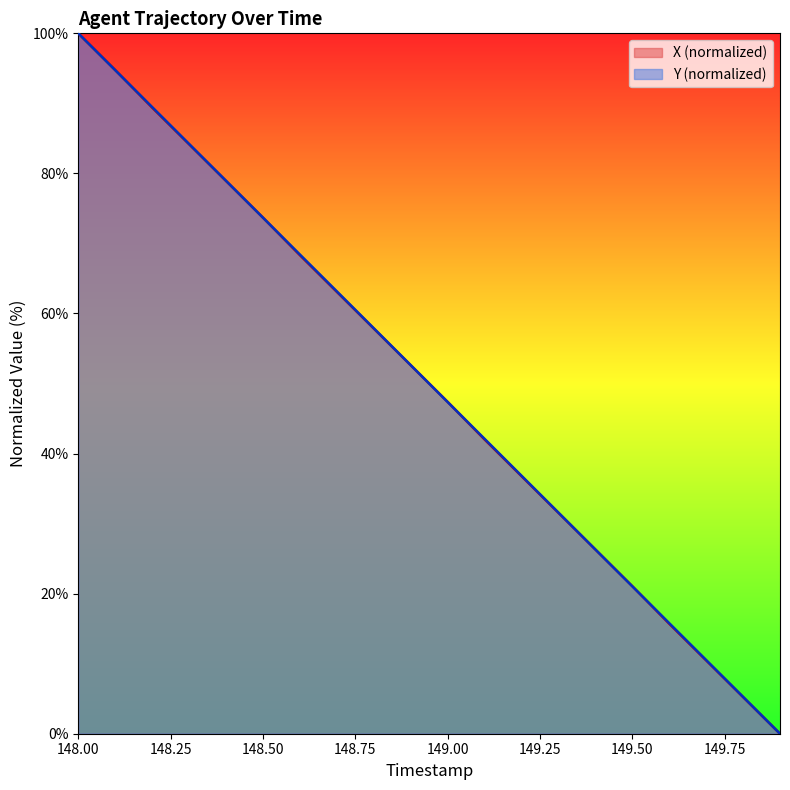

What is the spread (max minus min) of values at 149.7?

0.1